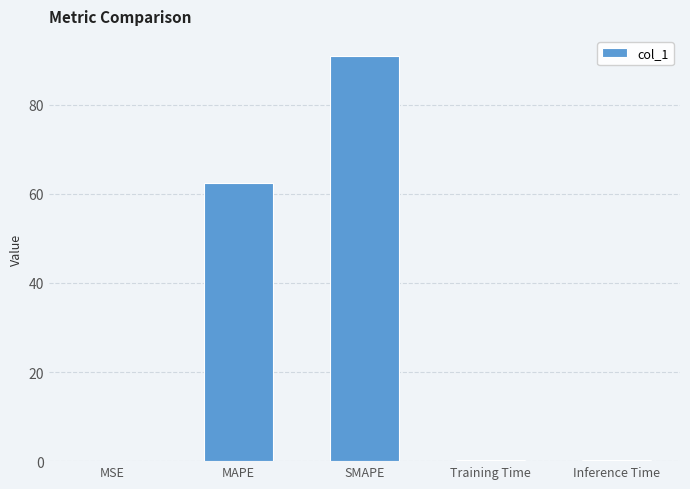

What is the approximate value at Inference Time?

0.2